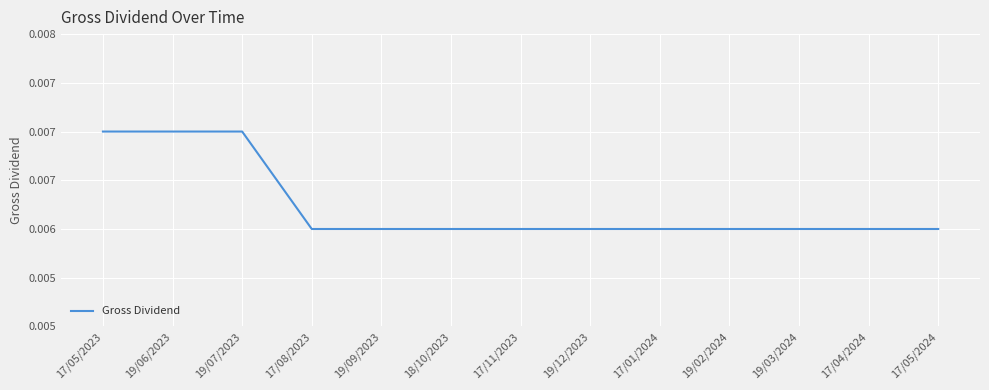

How many distinct data groups are displayed?

1